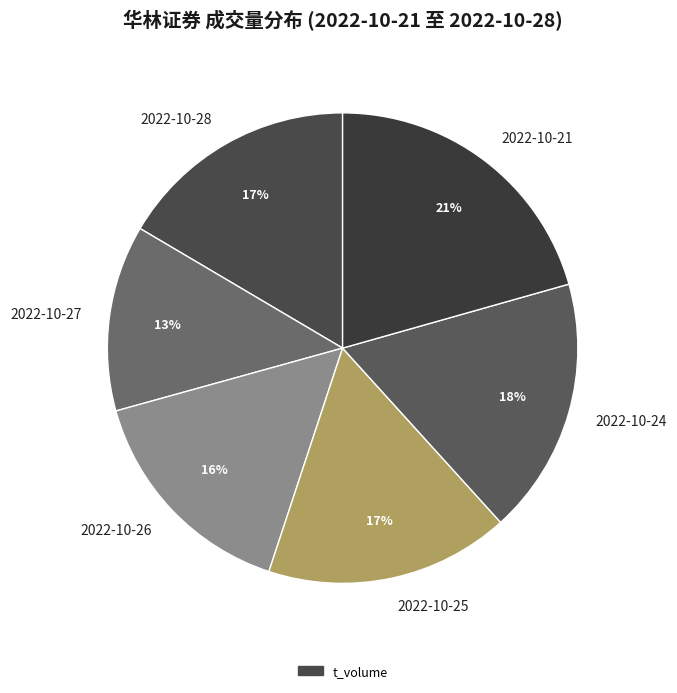

Is the sum of 2022-10-21 and 2022-10-24 greater than half?

No